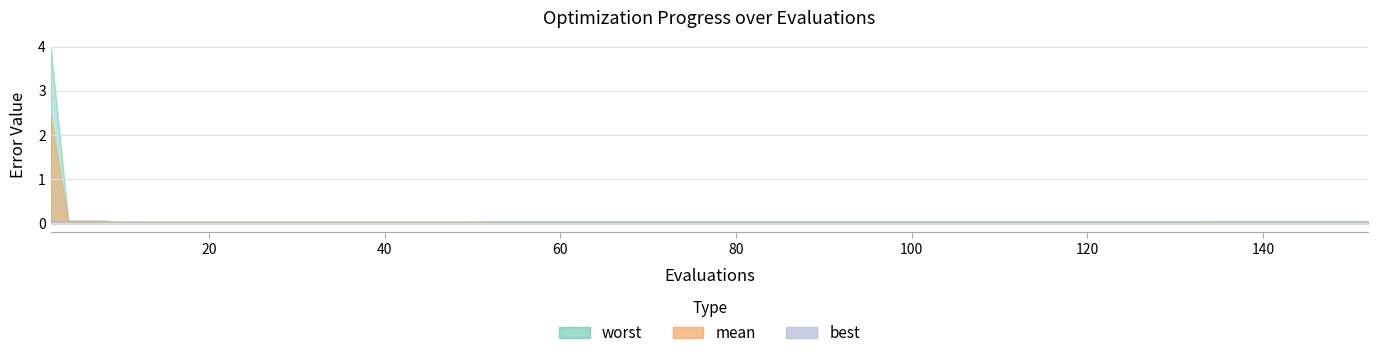

At 61, list the series in order from smallest to largest.

best, mean, worst